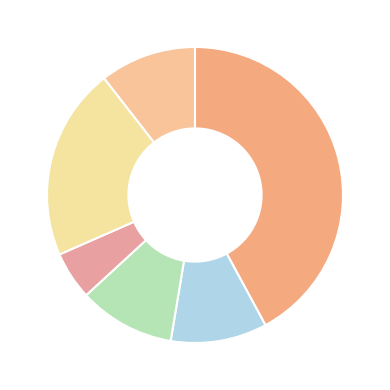

Is there a majority slice in this chart?

No